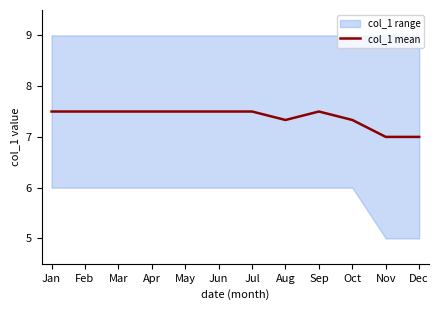

What is the value of the 6th point from the left?

7.5